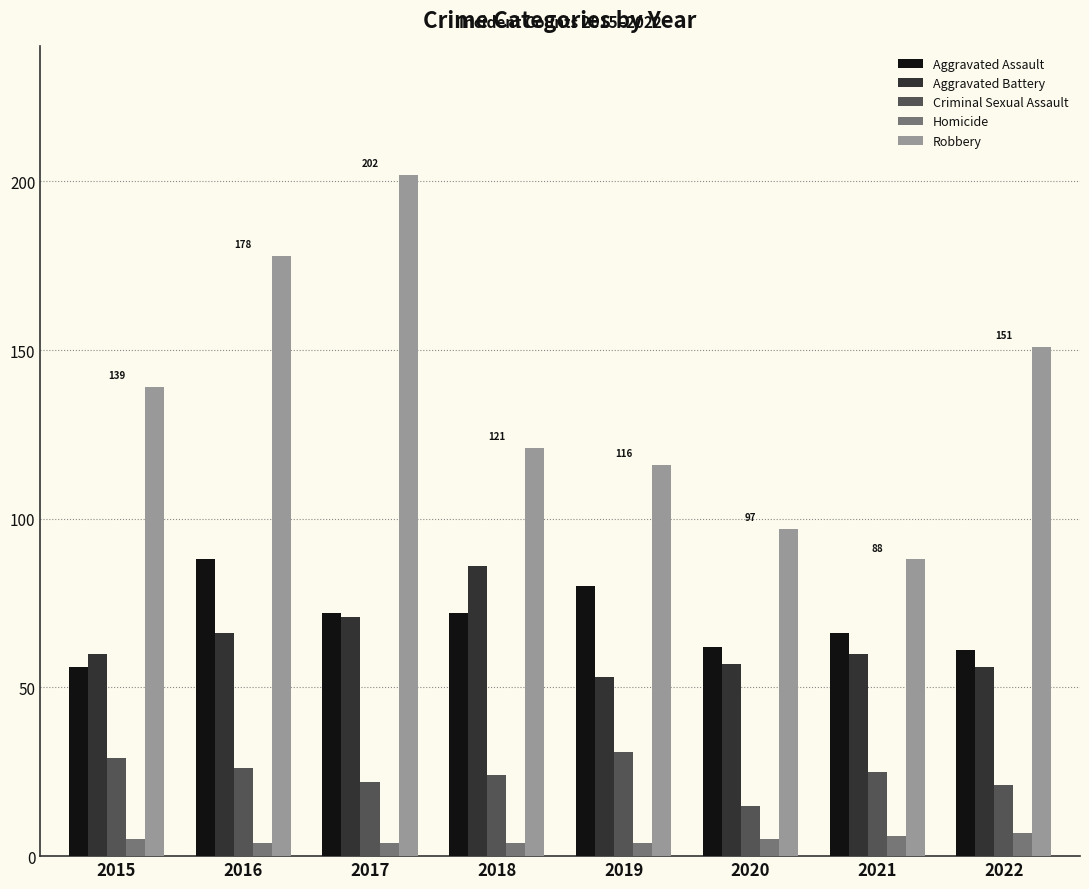

What is the sum of all Aggravated Assault values?

557